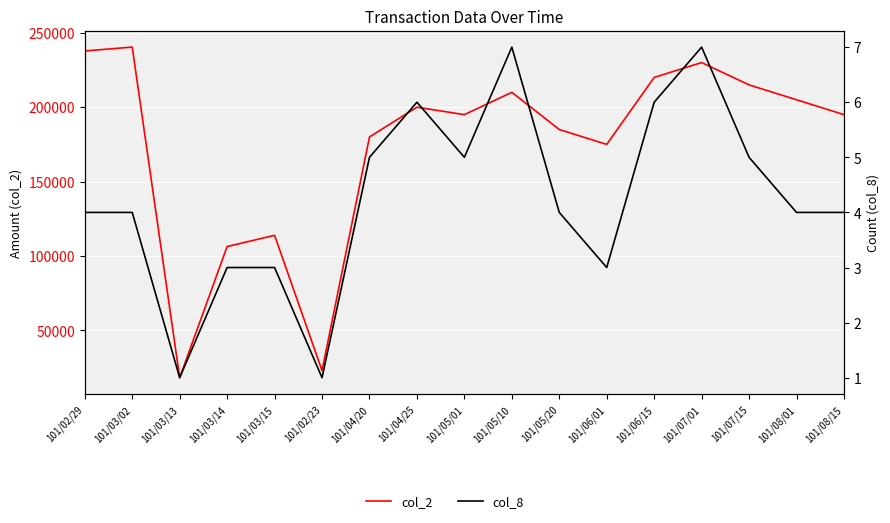

What is the lowest value of the col_2 series?

18200